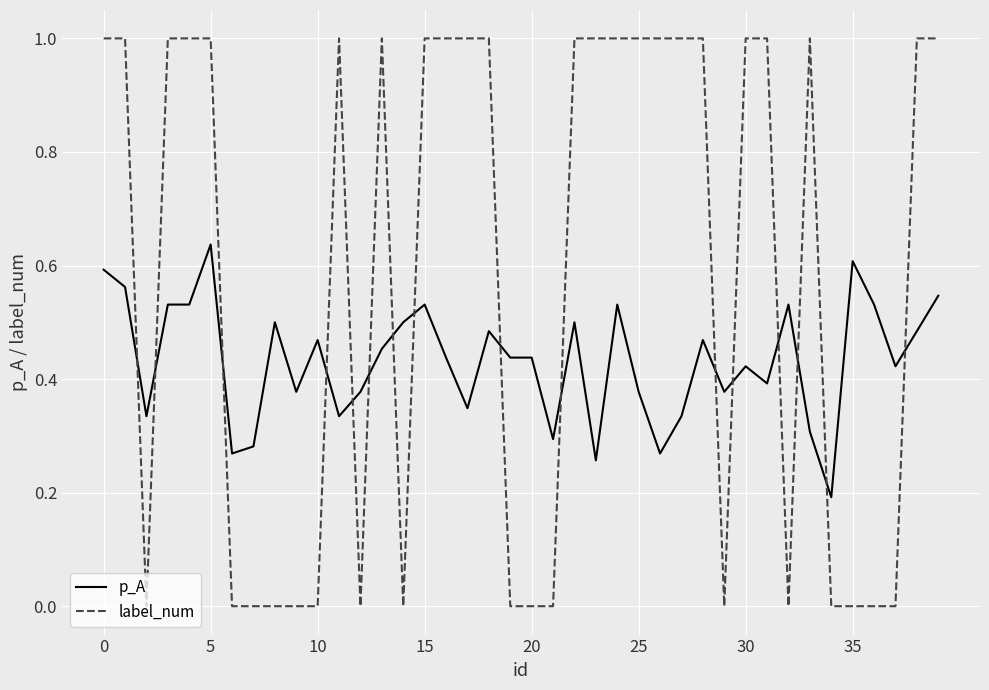

What is the maximum value for label_num?

1.0